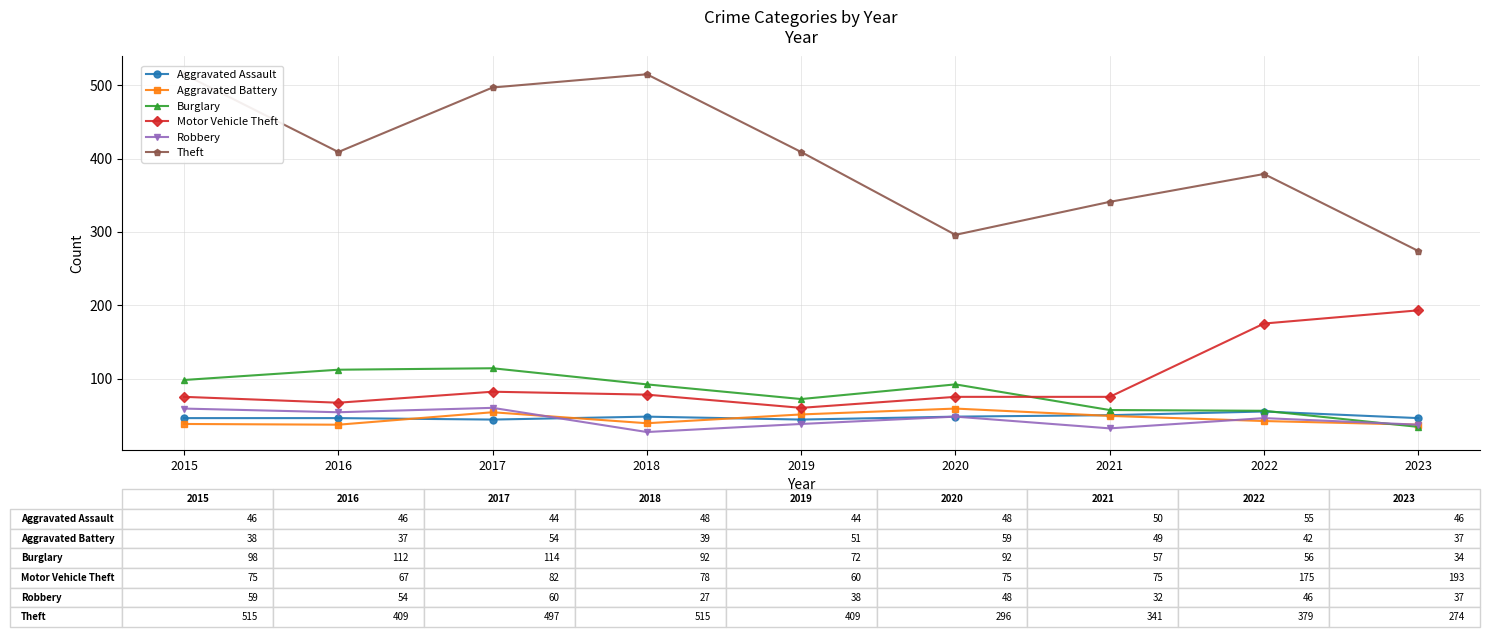

What is the sum of the Motor Vehicle Theft values at 2019 and 2023?

253